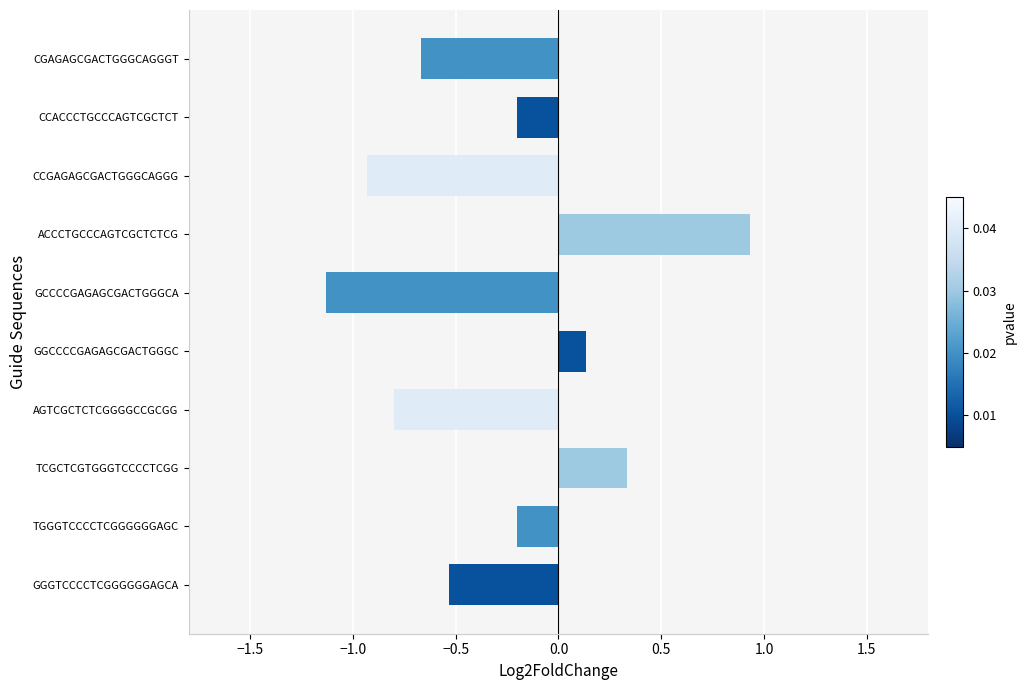

What is the minimum value shown in the chart?

-1.1